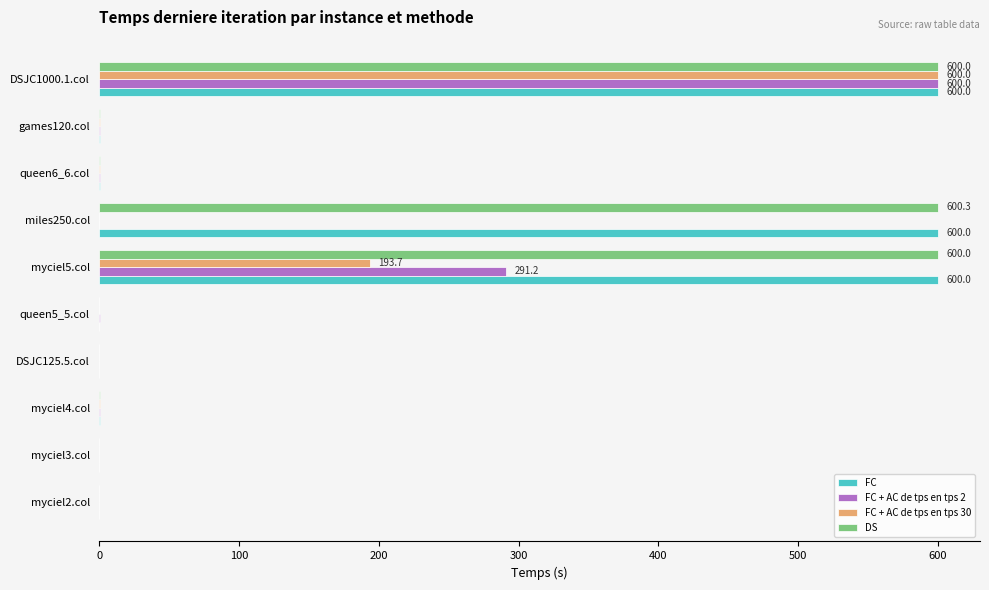

Between miles250.col and queen6_6.col, which series saw the biggest shift?

DS